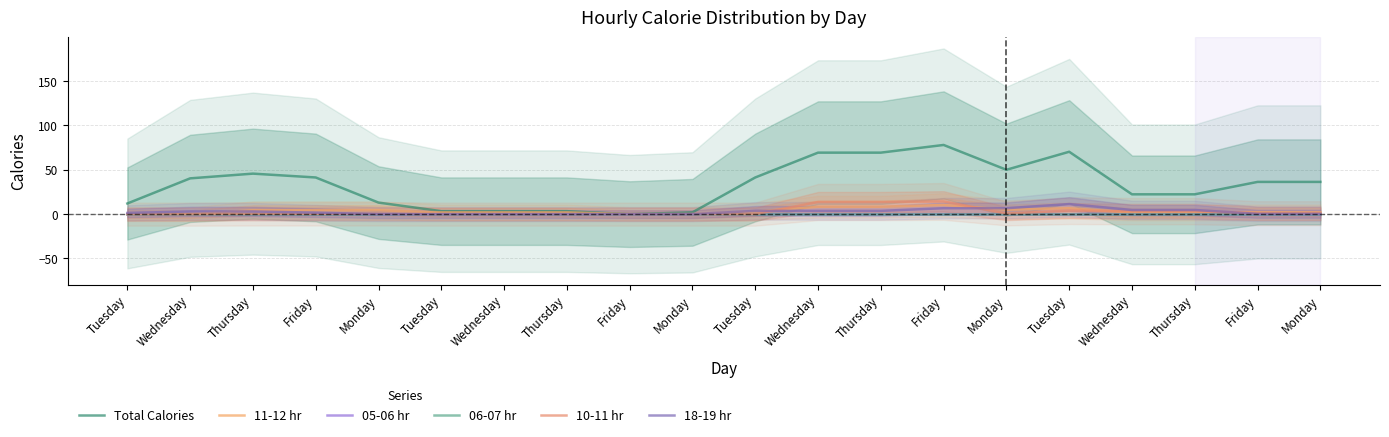

What is the label of the 12th point from the right?

Friday